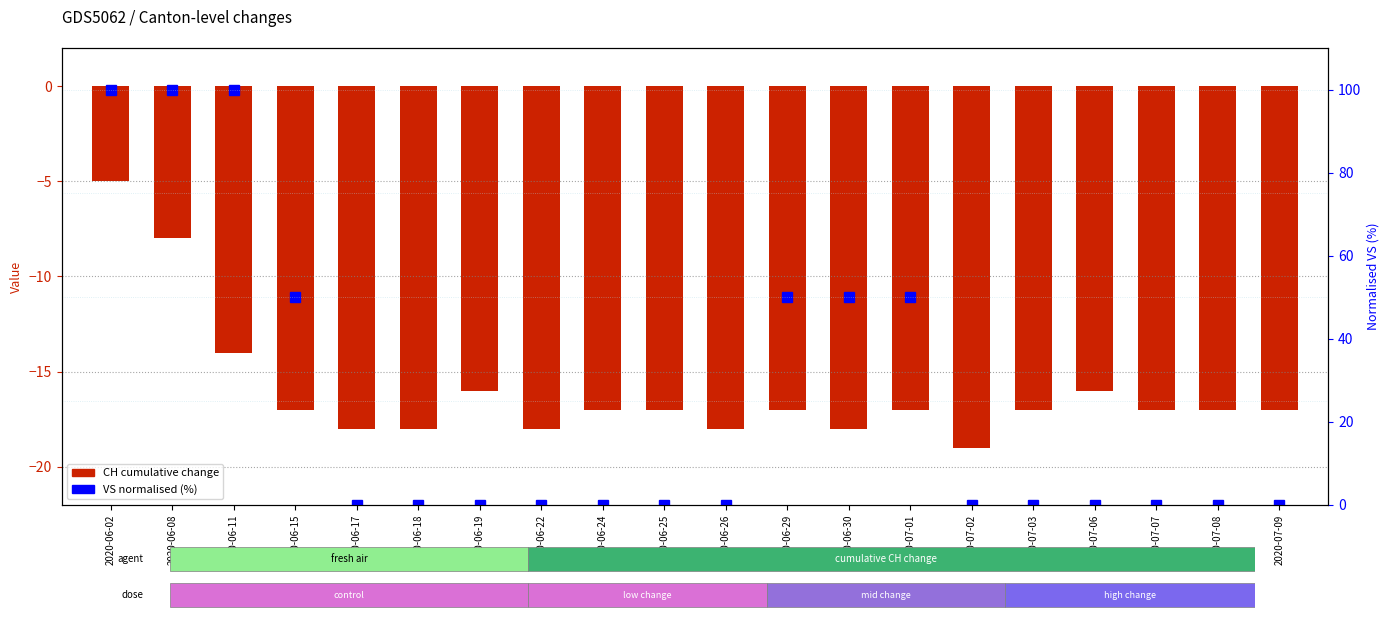

The CH (cumulative) series shows -10.2 at 2020-06-17. True or false?

False